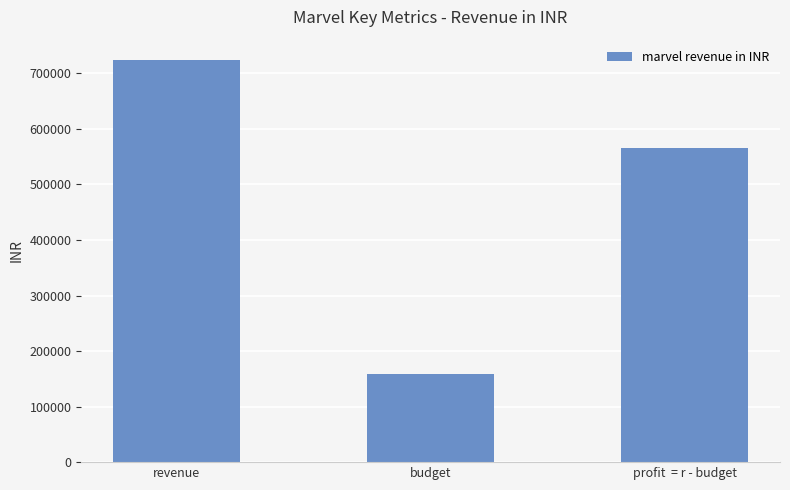

What is the difference between the maximum and second lowest values?

159096